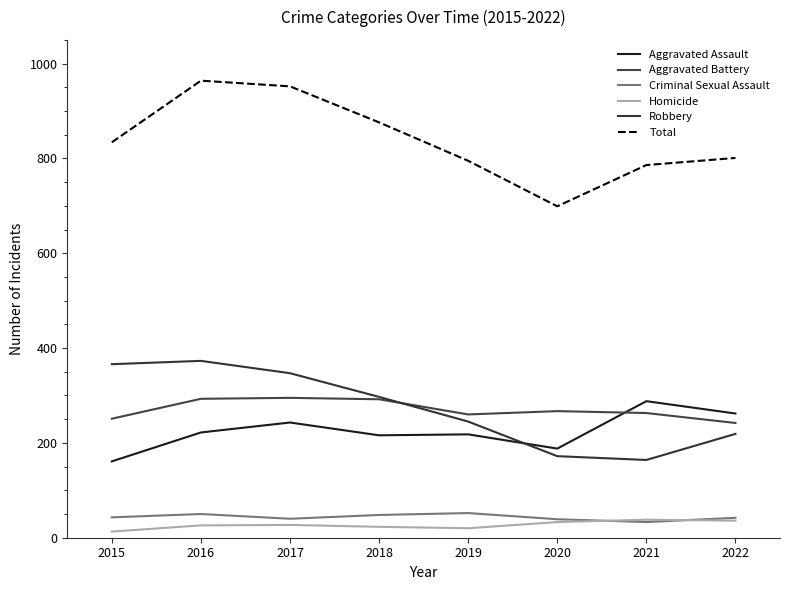

What is the minimum value for Aggravated Assault?

161